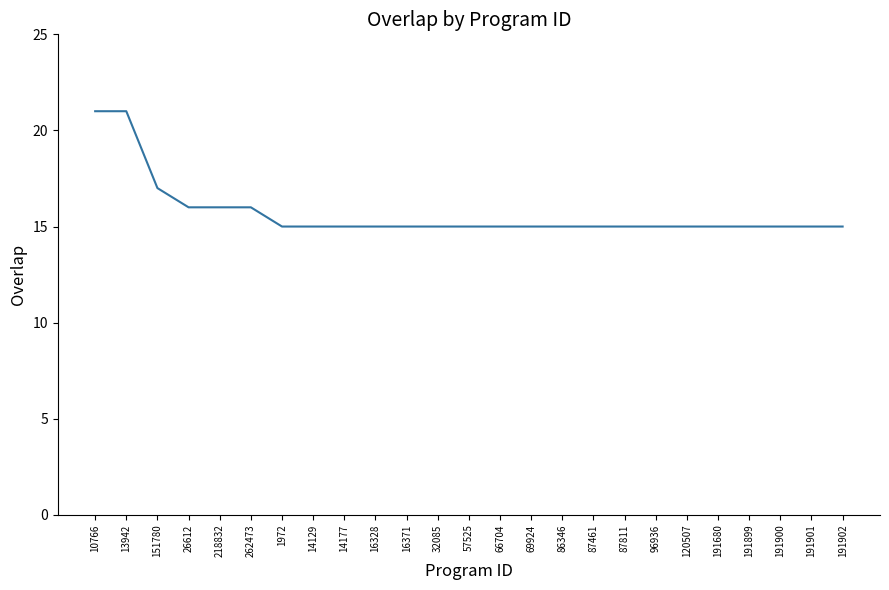

What position from the left is 1972?

7